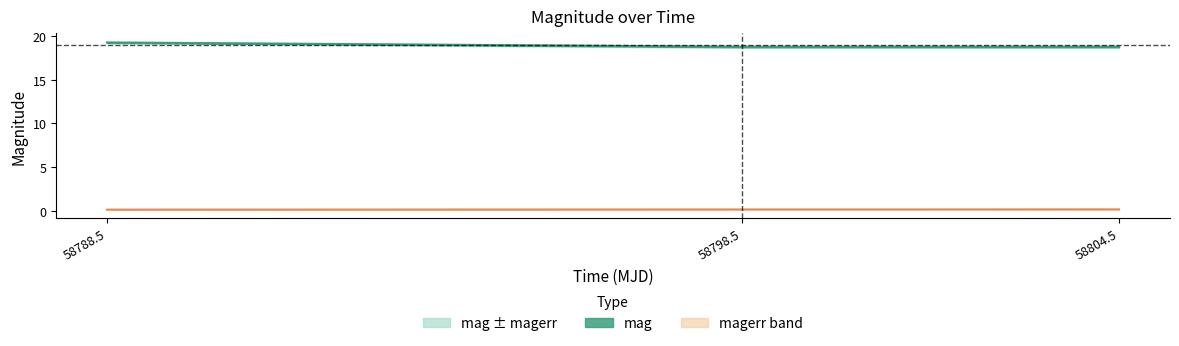

Reading left to right, list all the values displayed in this chart.

mag center: 19.3	18.8	18.8
magerr: 0.1	0.1	0.1